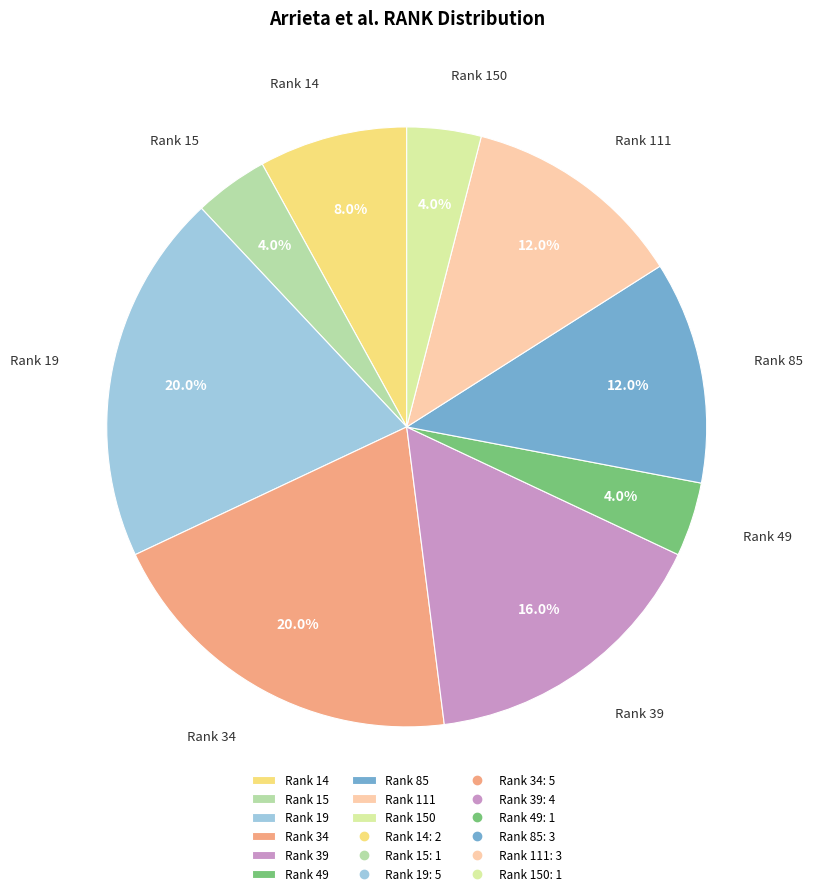

Approximately how many times larger is the value at Rank 15 compared to Rank 14?

0.5